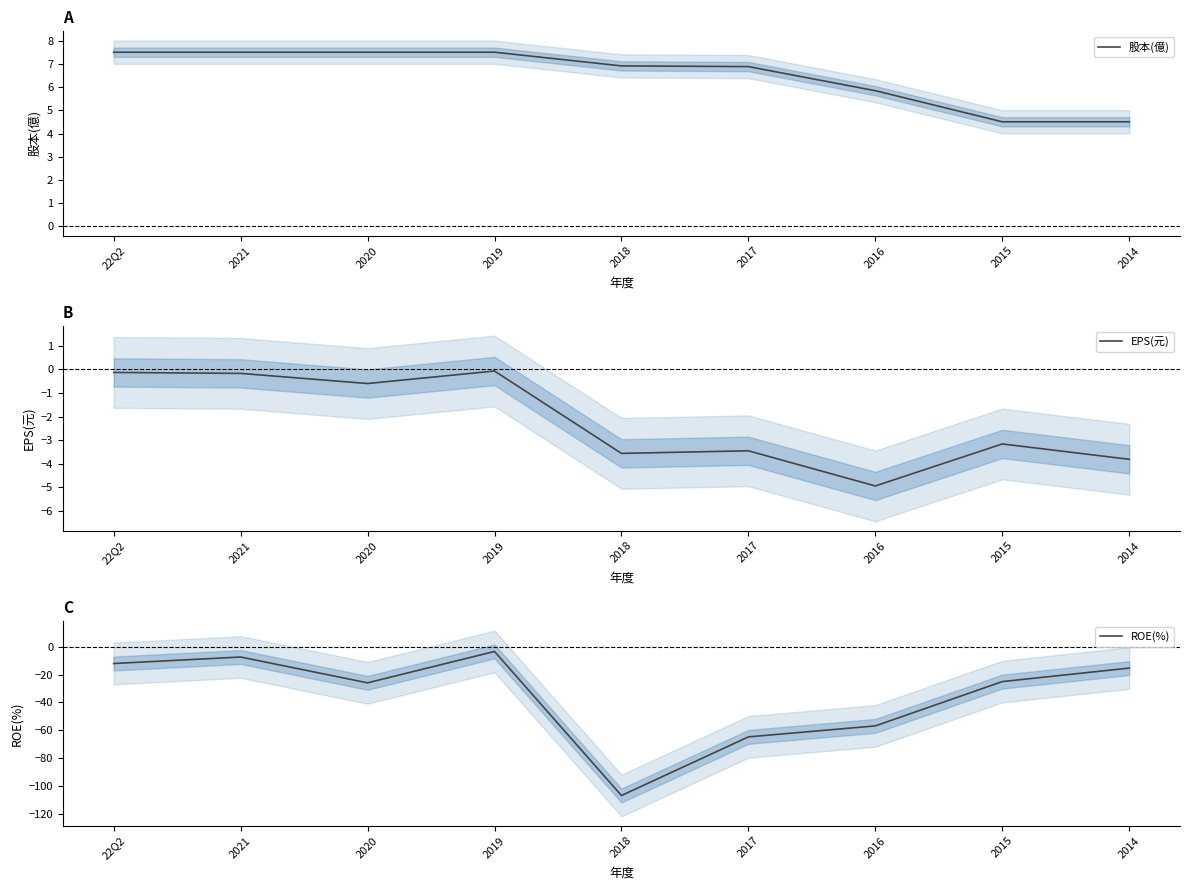

True or false: 股本(億) and ROE(%) cross at least once.

False